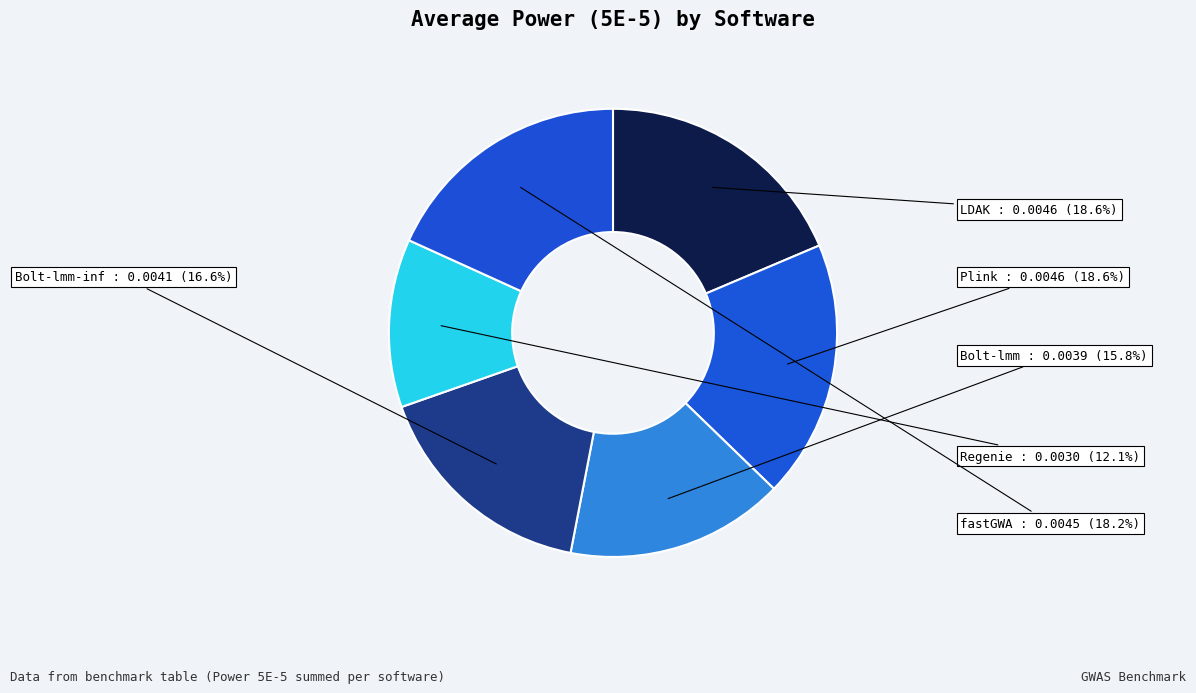

Which slice is the smallest?

Regenie